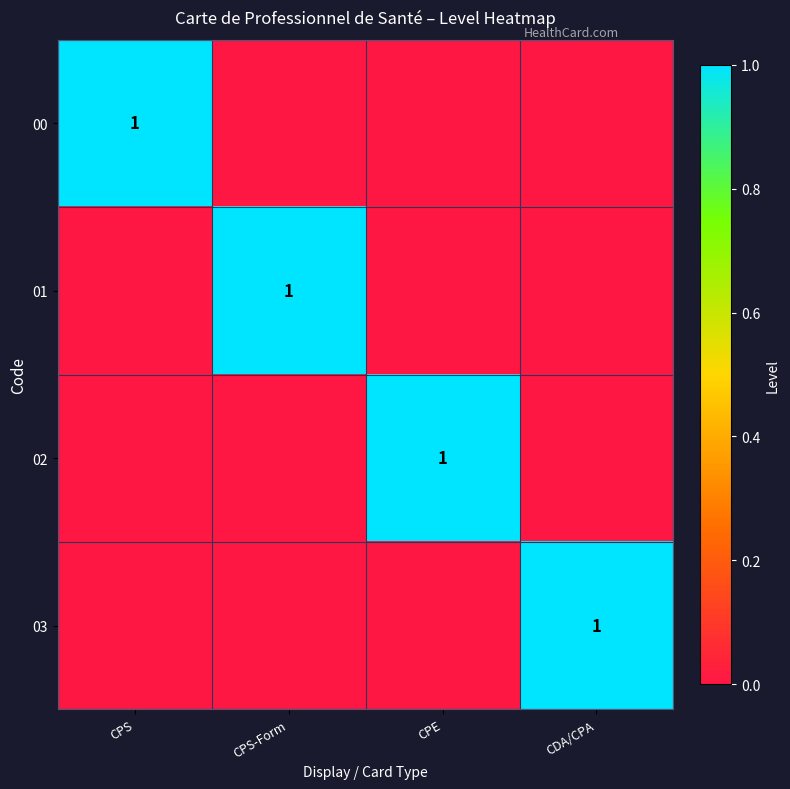

The value of 03 at CDA/CPA is 1. True or false?

True